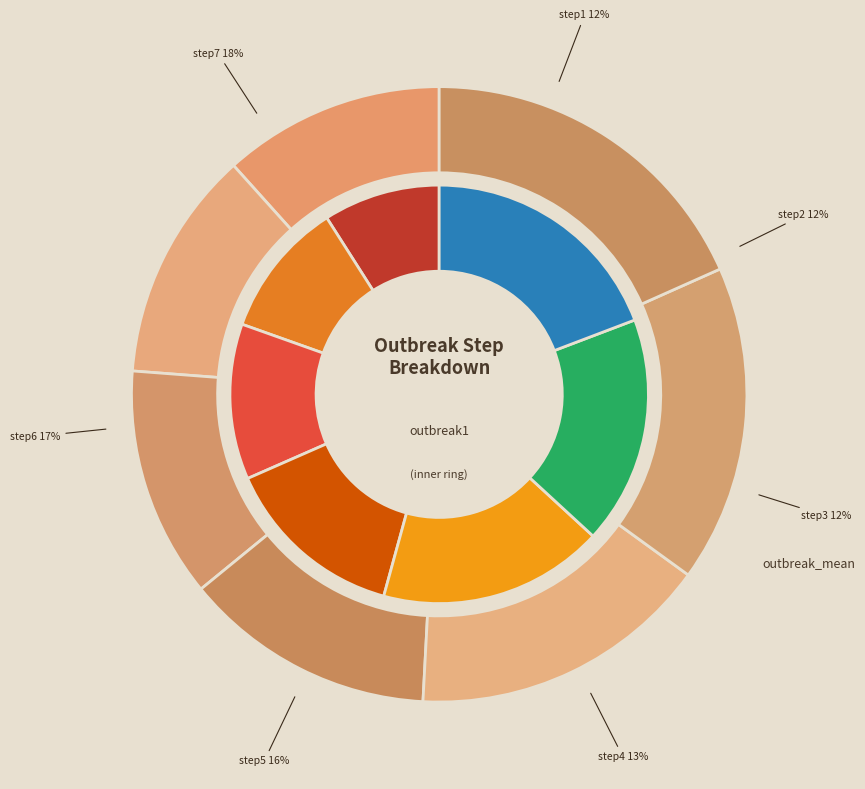

Is there a majority slice in this chart?

No